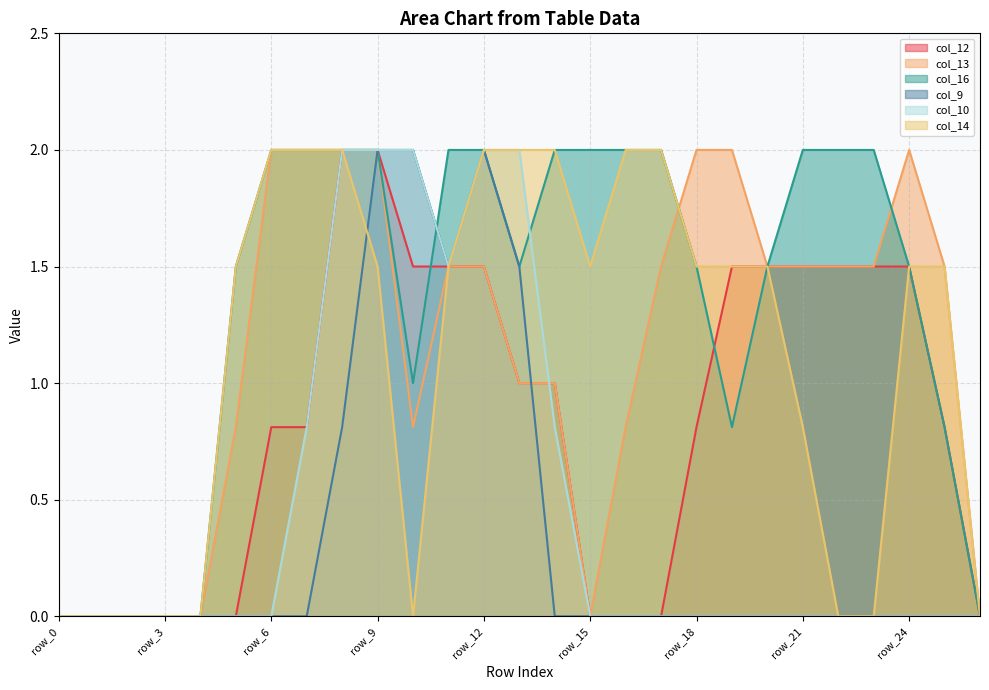

True or false: col_16 has a value of 3.5 at row_14.

False